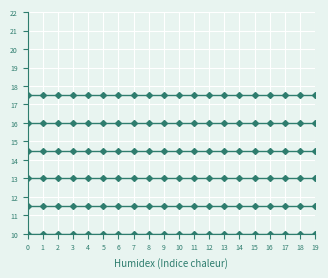

Is it true that col_6 equals 17.5 at 15?

True